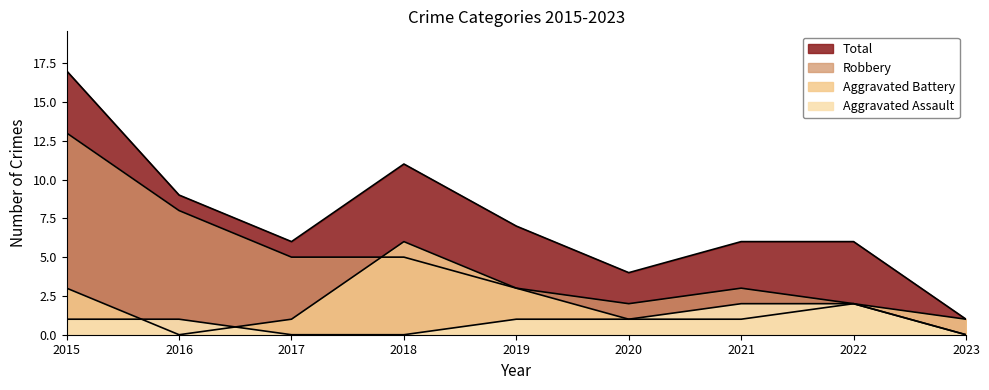

Reading left to right, extract all data points from this chart.

Aggravated Assault: 1	1	0	0	1	1	2	2	0
Aggravated Battery: 3	0	1	6	3	1	1	2	1
Robbery: 13	8	5	5	3	2	3	2	0
Total: 17	9	6	11	7	4	6	6	1